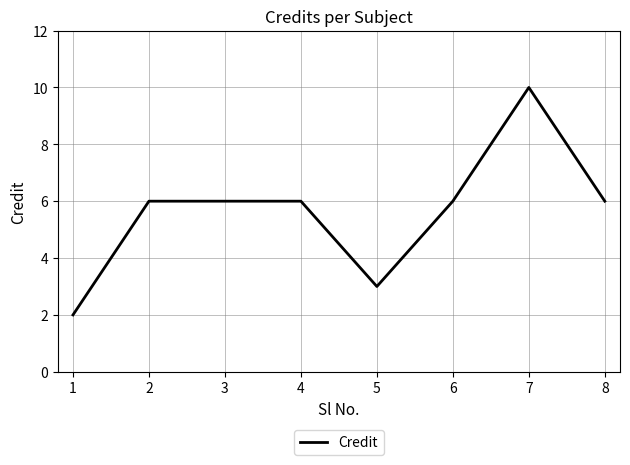

What is the change in value from 2 to 5?

-3